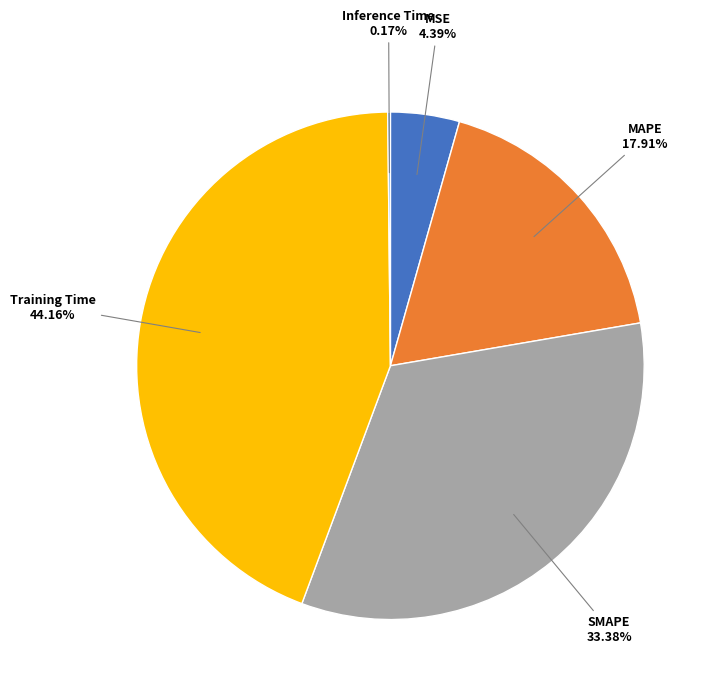

Does any single category account for the majority?

No